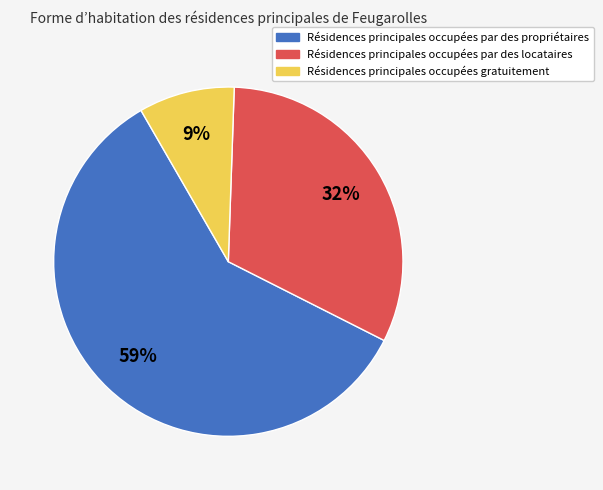

Is there any slice that represents more than half of the pie?

Yes